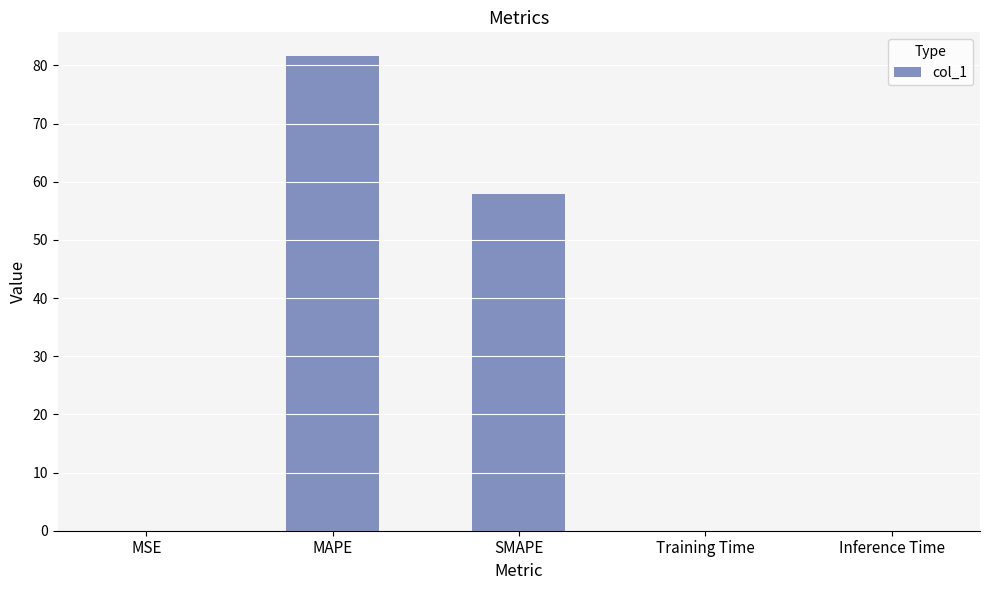

Where is the data nearest to the value 40?

SMAPE